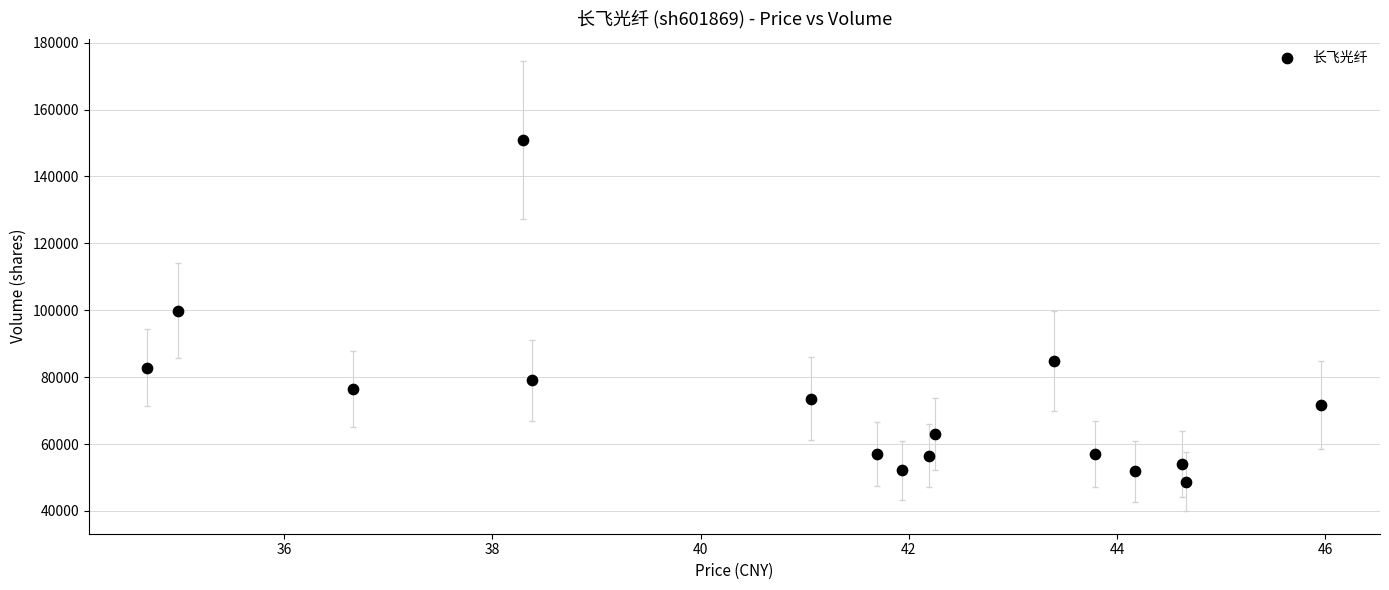

Count the number of points in this scatter plot.

16